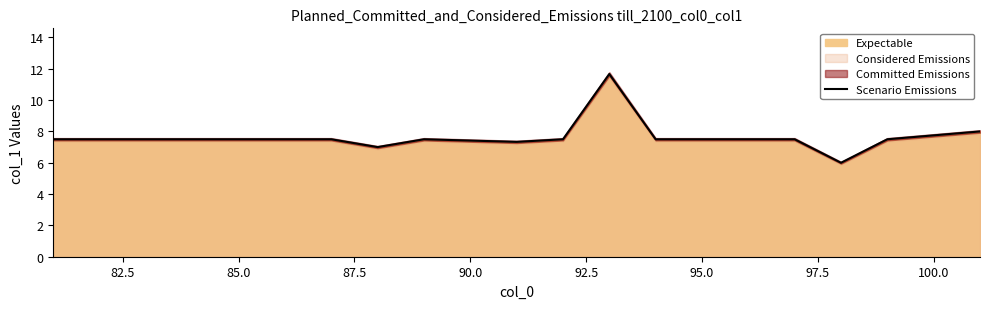

What is the maximum value for Scenario Emissions?

11.7